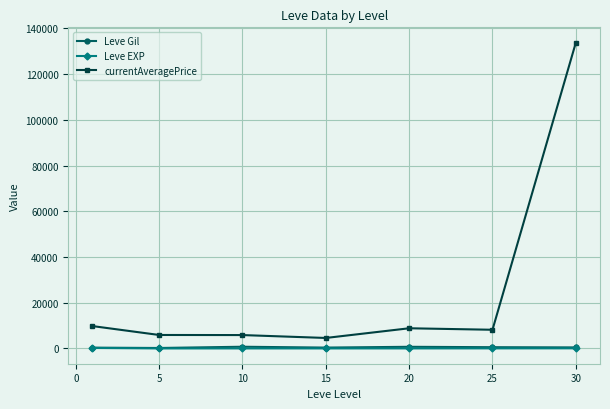

Count the number of categories in the chart.

7